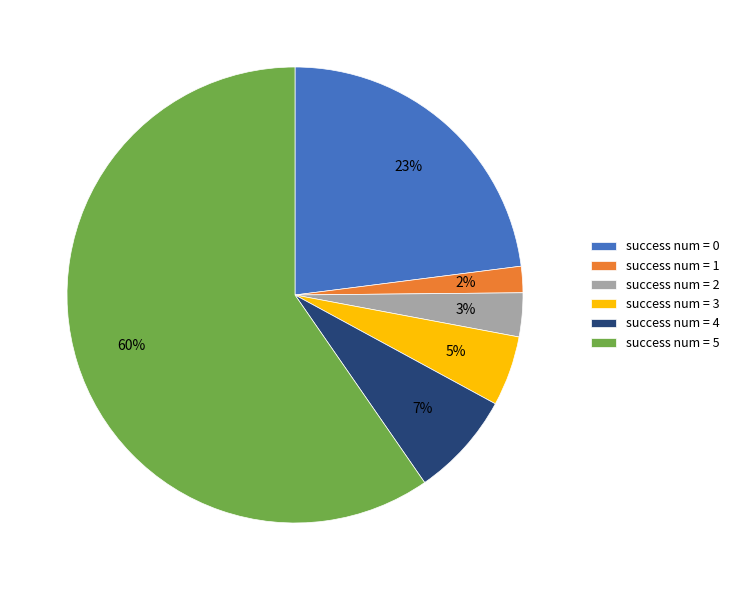

Rank the categories by value from lowest to highest.

success num = 1, success num = 2, success num = 3, success num = 4, success num = 0, success num = 5